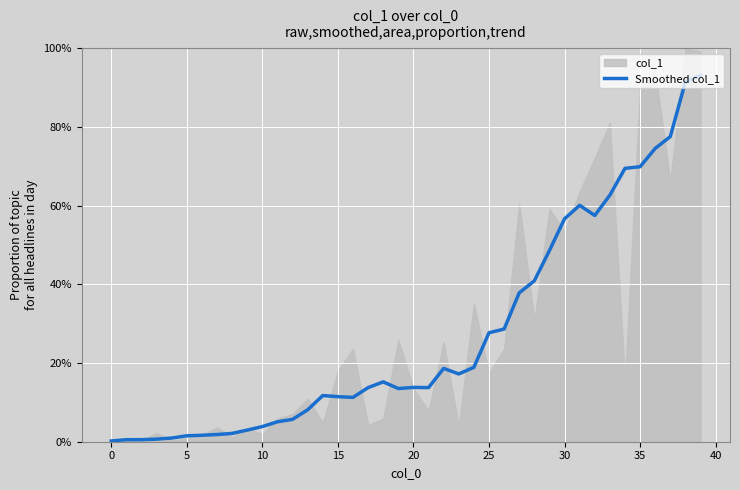

Which category has the highest value across all series?

39